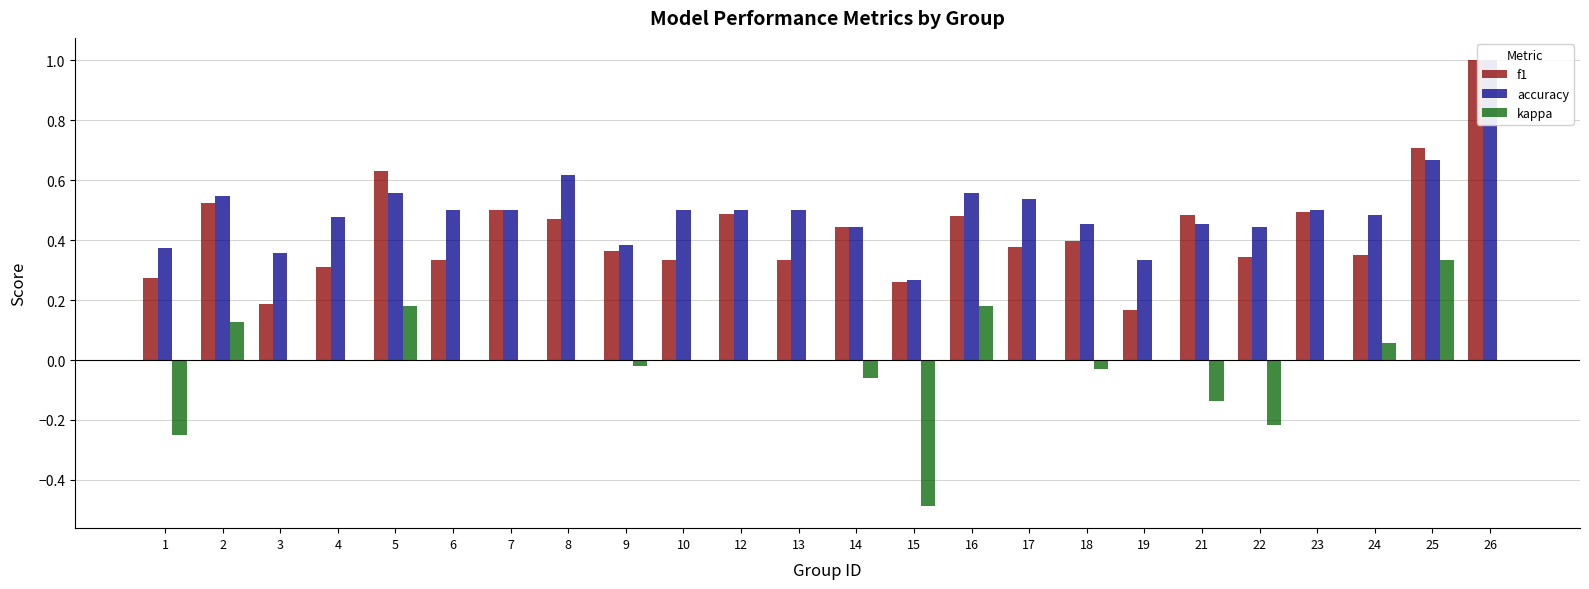

What is the lowest value of the f1 series?

0.2